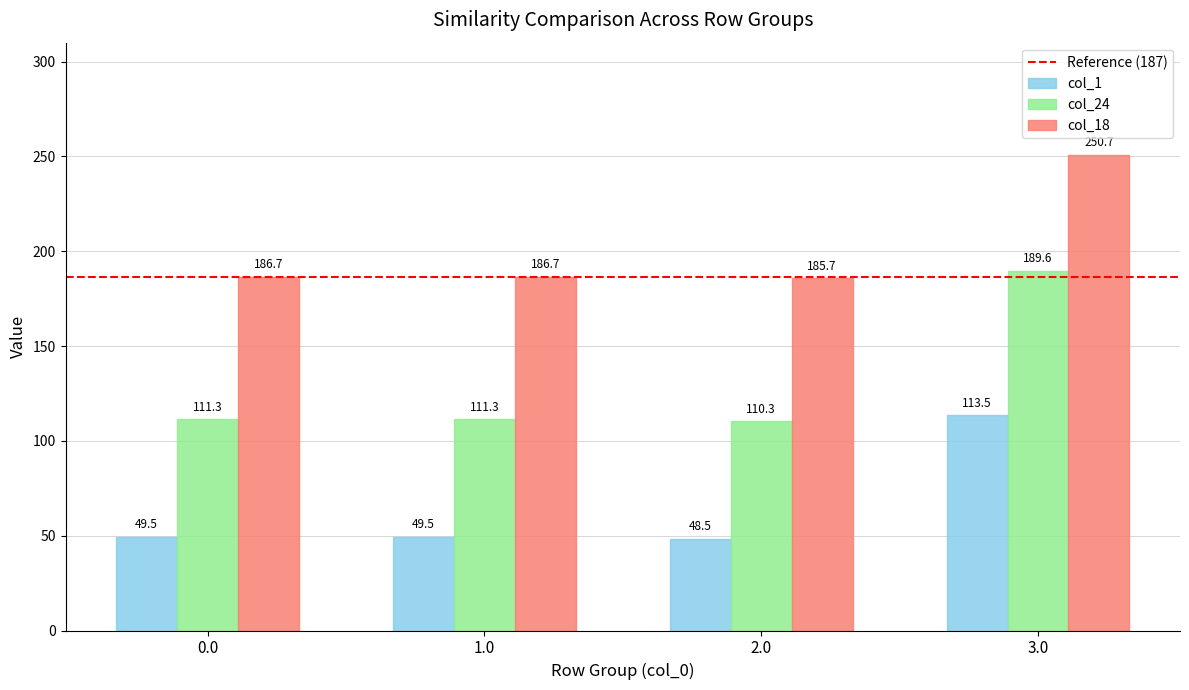

What is the sum of all col_1 values?

260.9